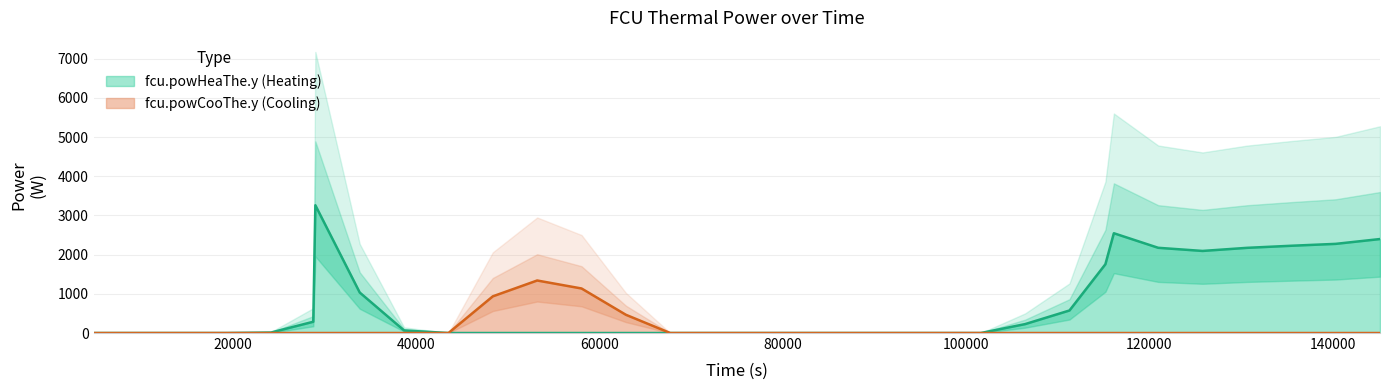

True or false: fcu.powCooThe.y has a value of 0.0 at 67737.6.

True